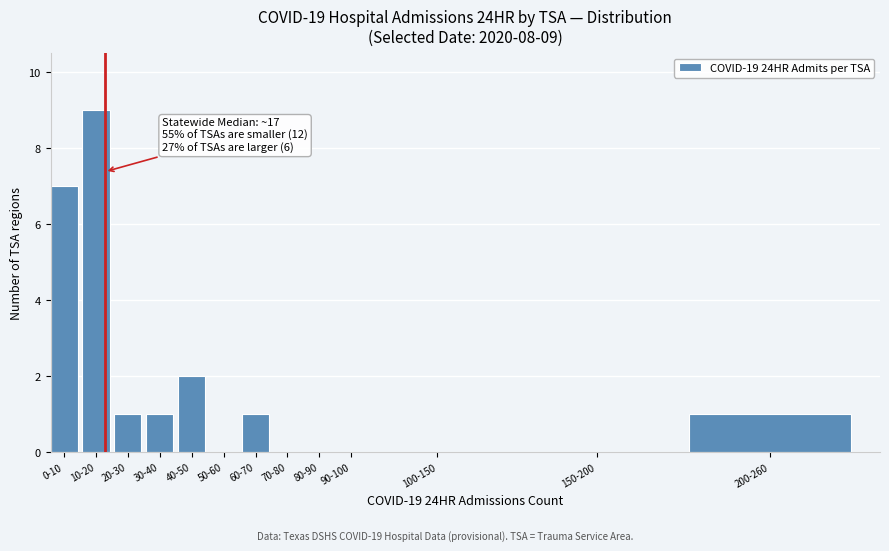

Reading left to right, what are all the values shown in this chart?

0-10=7	10-20=9	20-30=1	30-40=1	40-50=2	50-60=0	60-70=1	70-80=0	80-90=0	90-100=0	100-150=0	150-200=0	200-260=1